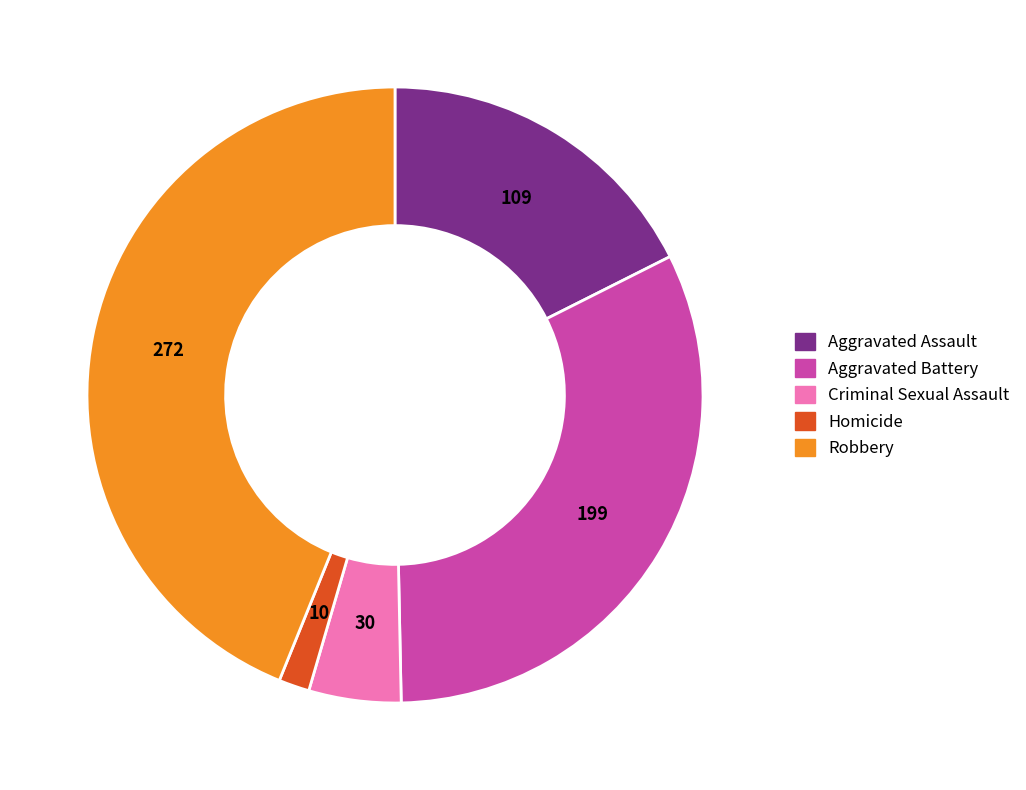

Approximately how many times larger is the value at Criminal Sexual Assault compared to Aggravated Assault?

0.3